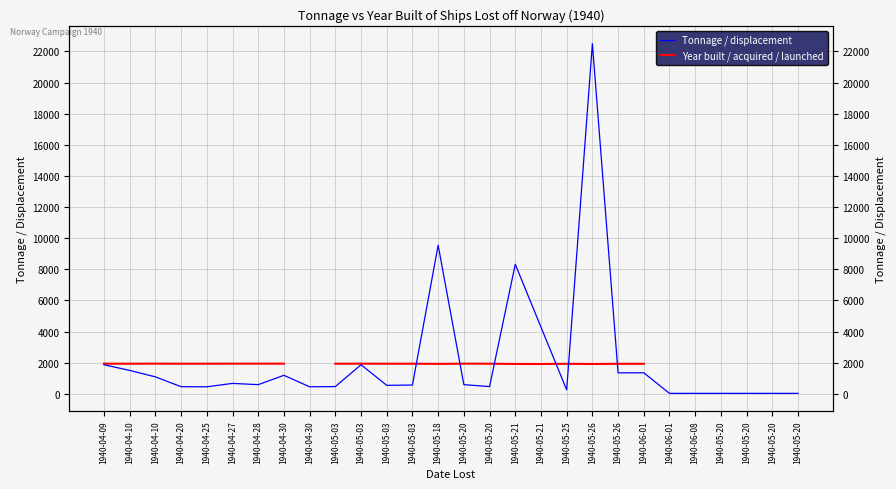

What is the spread (max minus min) of values at 1940-05-20?

1349.0